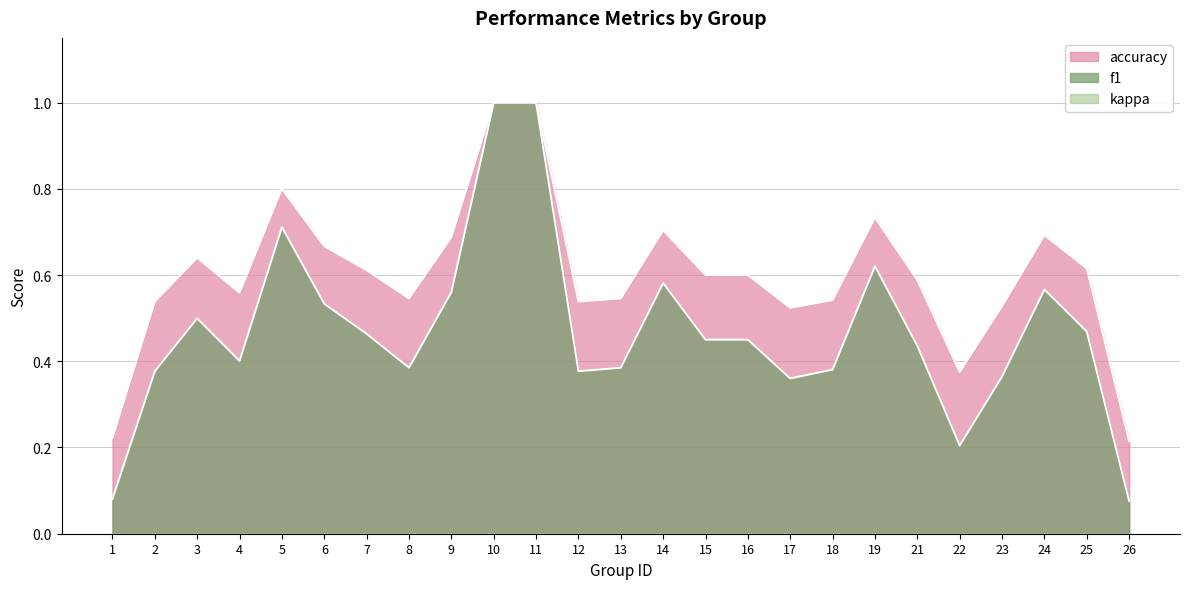

The accuracy series shows 1.0 at 14. True or false?

False